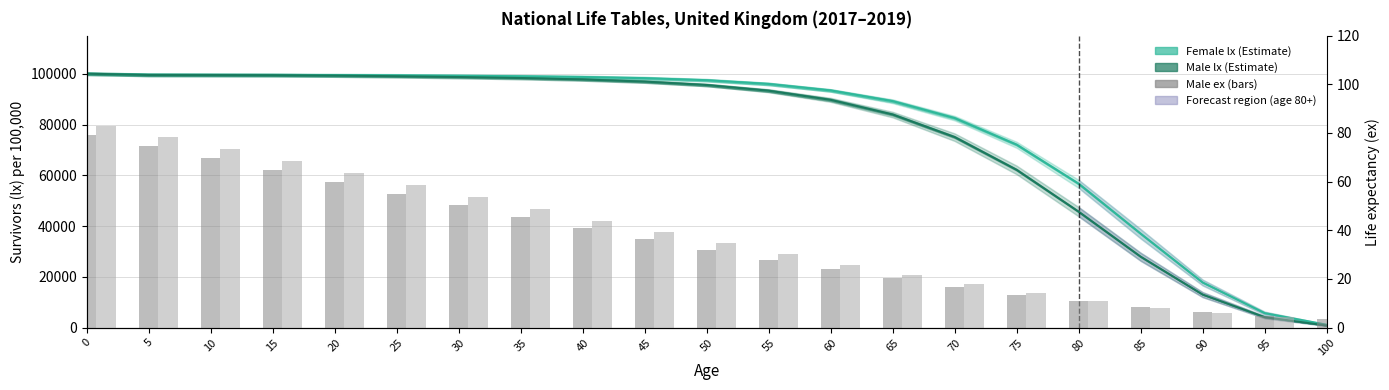

Which category has the lowest value in the Female ex series?

100